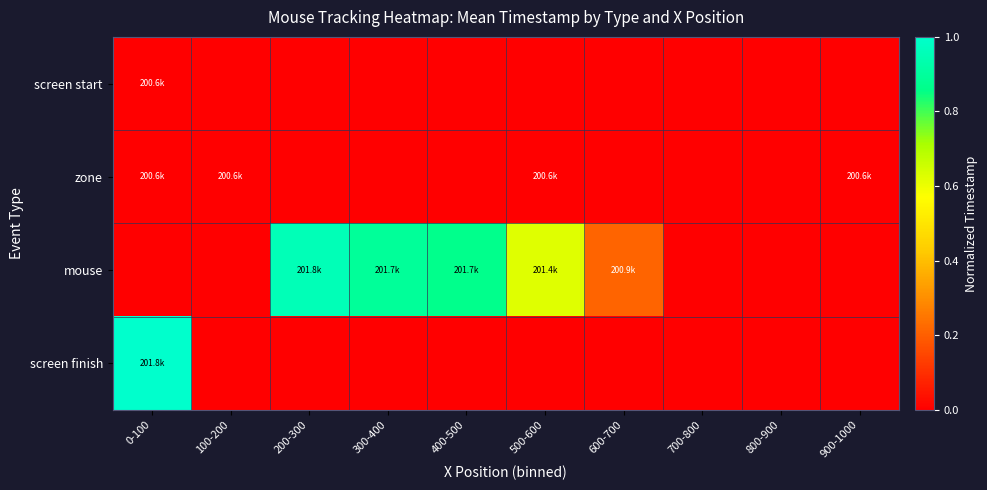

Reading left to right, what are all the values shown in this chart?

screen start: 0-100=0.0	100-200=0.0	200-300=0.0	300-400=0.0	400-500=0.0	500-600=0.0	600-700=0.0	700-800=0.0	800-900=0.0	900-1000=0.0
zone: 0-100=0.0	100-200=0.0	200-300=0.0	300-400=0.0	400-500=0.0	500-600=0.0	600-700=0.0	700-800=0.0	800-900=0.0	900-1000=0.0
mouse: 0-100=0.0	100-200=0.0	200-300=1.0	300-400=0.9	400-500=0.9	500-600=0.6	600-700=0.2	700-800=0.0	800-900=0.0	900-1000=0.0
screen finish: 0-100=1.0	100-200=0.0	200-300=0.0	300-400=0.0	400-500=0.0	500-600=0.0	600-700=0.0	700-800=0.0	800-900=0.0	900-1000=0.0